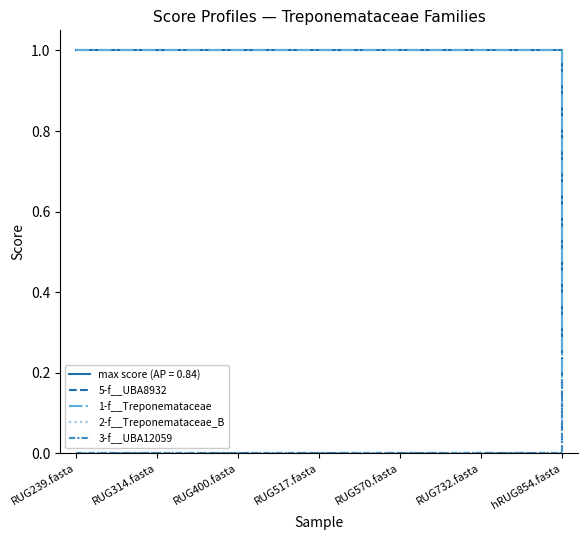

Is the value of 3-f__UBA12059 at RUG314.fasta greater than the value of 5-f__UBA8932 at RUG517.fasta?

No